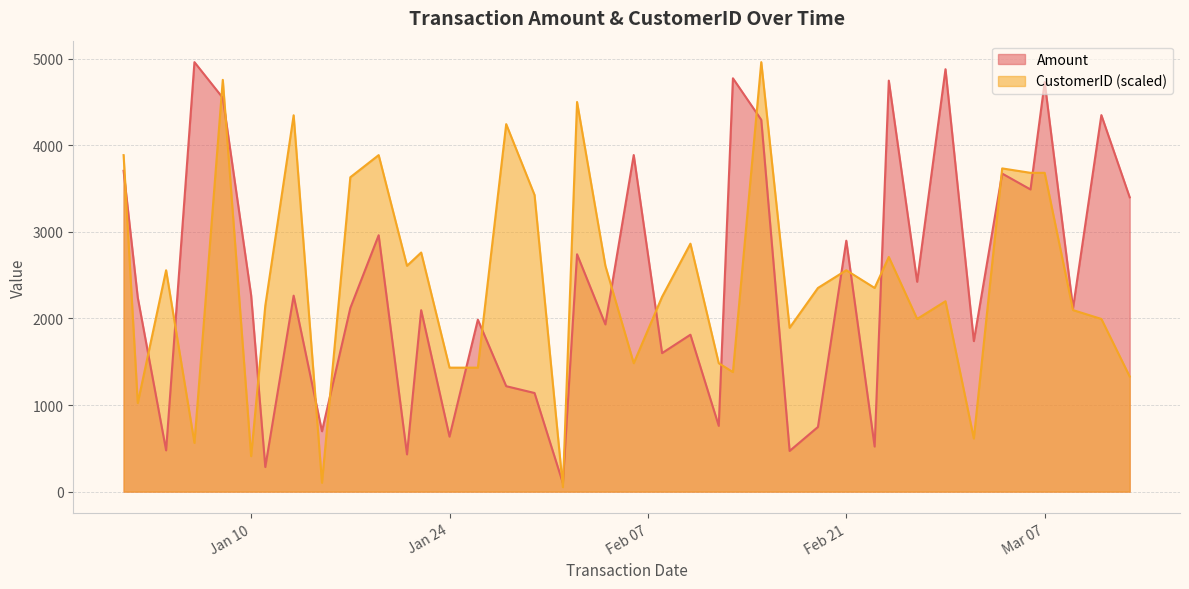

What is the lowest value of the CustomerID series?

51.1